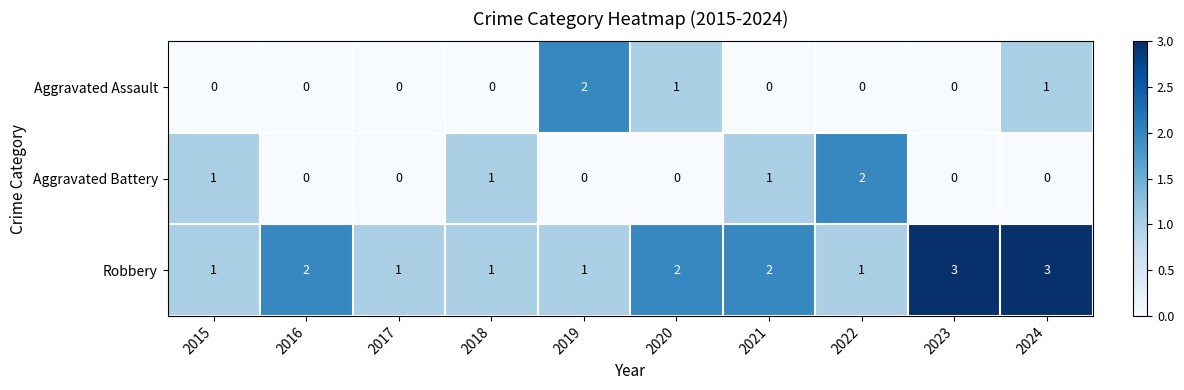

How many series are shown in this chart?

3